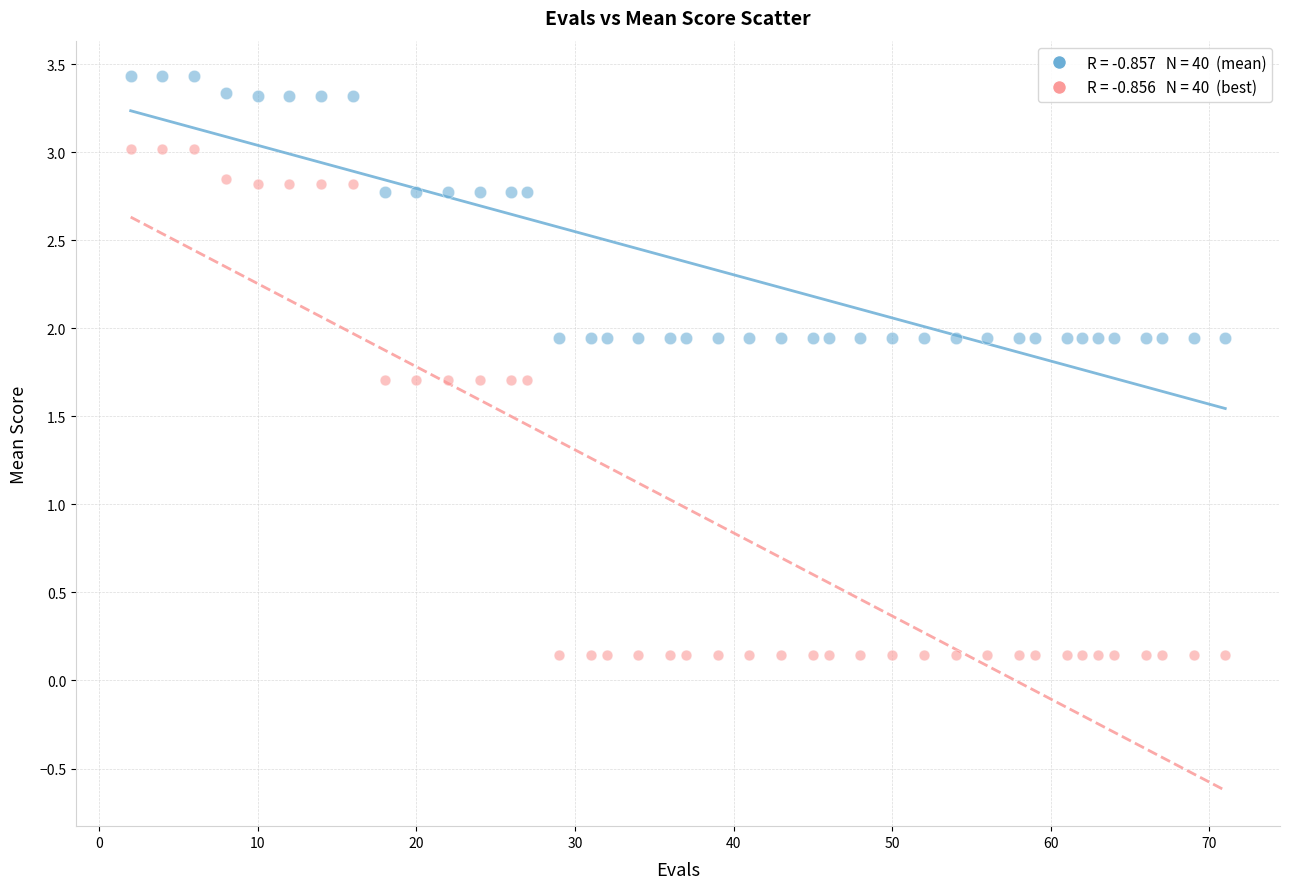

Across all data points, what is the range of X values (max minus min)?

69.0